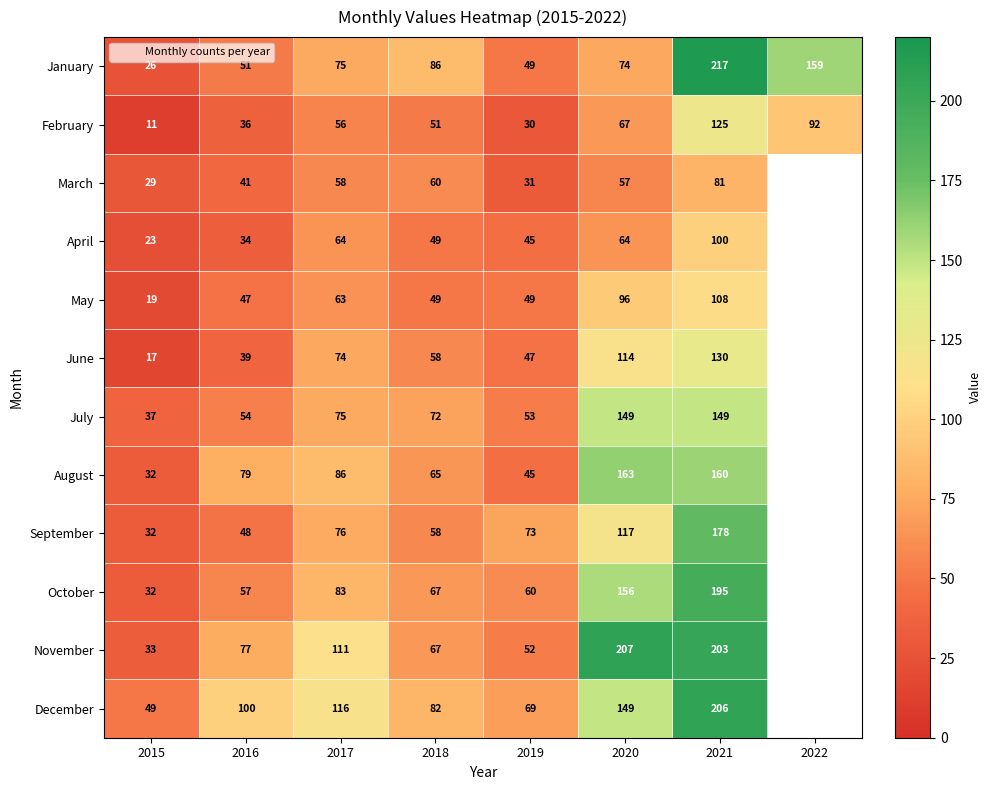

List the labels in order of February value, smallest first.

2015, 2019, 2016, 2018, 2017, 2020, 2022, 2021